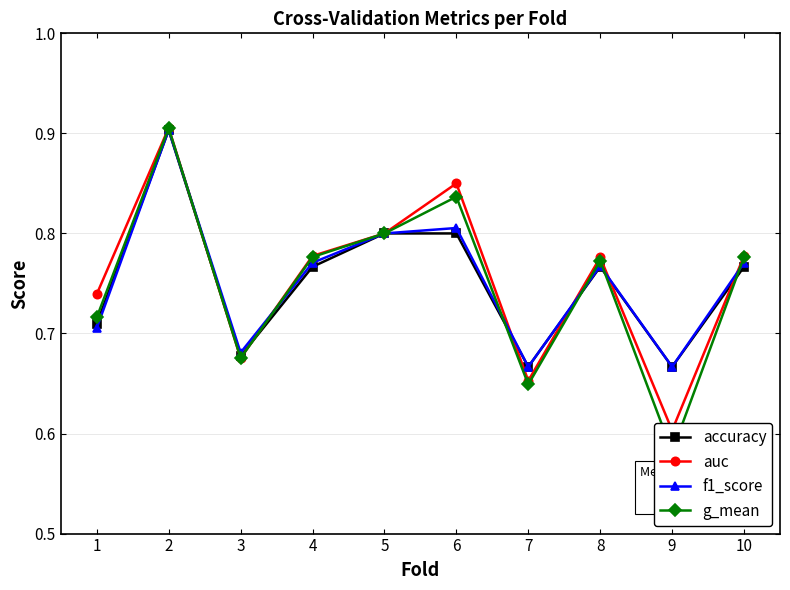

At which category is the sum across all series the highest?

2